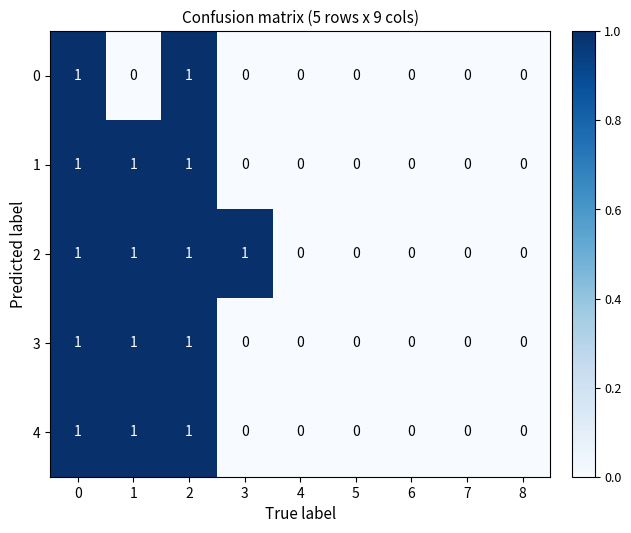

Is the value of 2 at 2 greater than the value of 3 at 7?

Yes